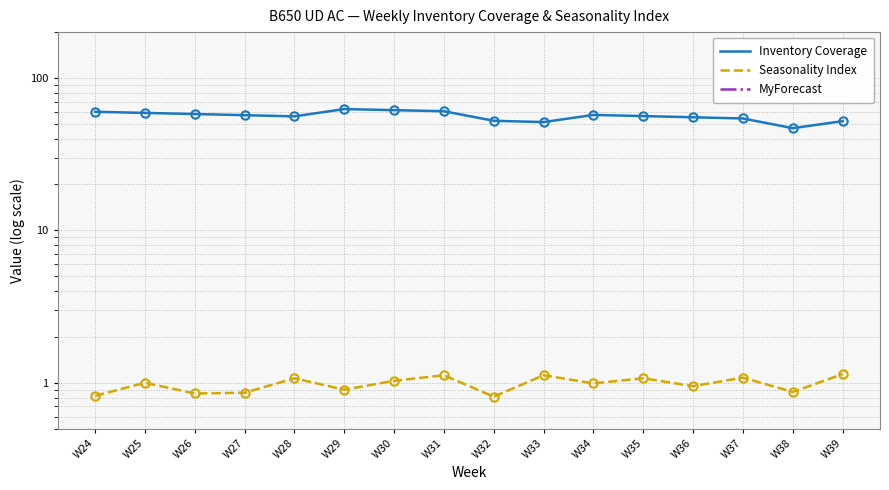

List the series in order of their peak value, lowest first.

MyForecast, Seasonality Index, Inventory Coverage